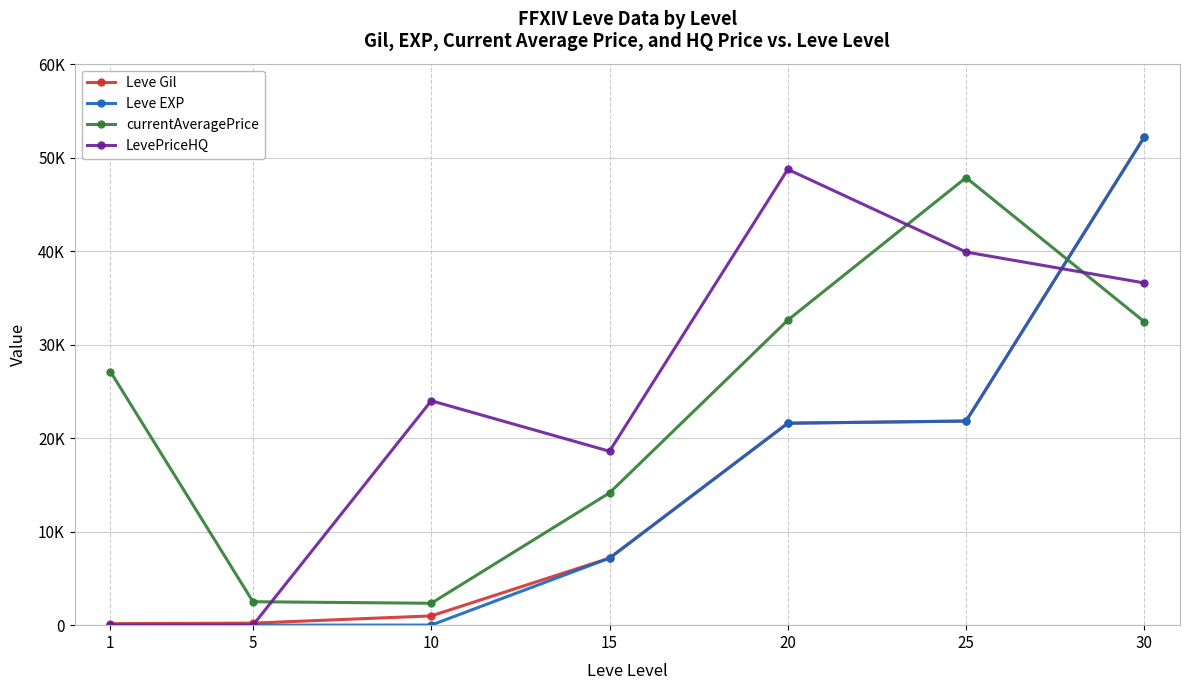

What is the average value of the Leve Gil series?

14884